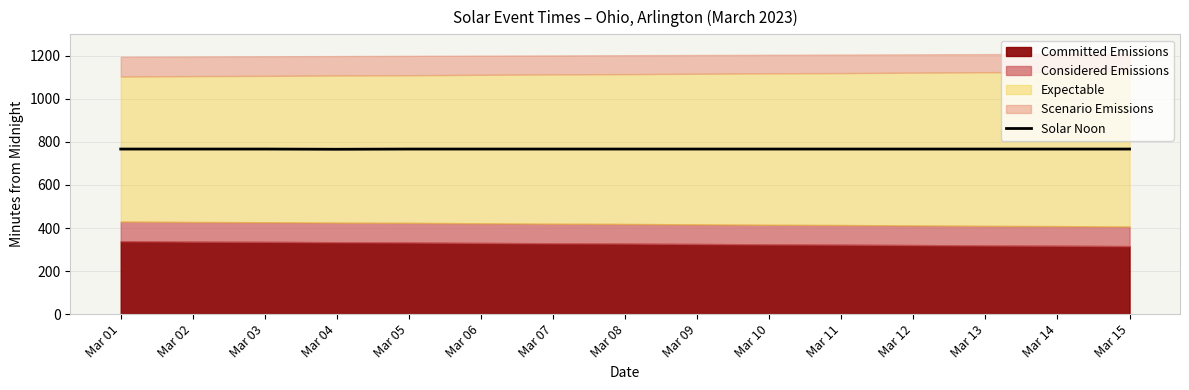

What is the highest value of the Solar Noon series?

767